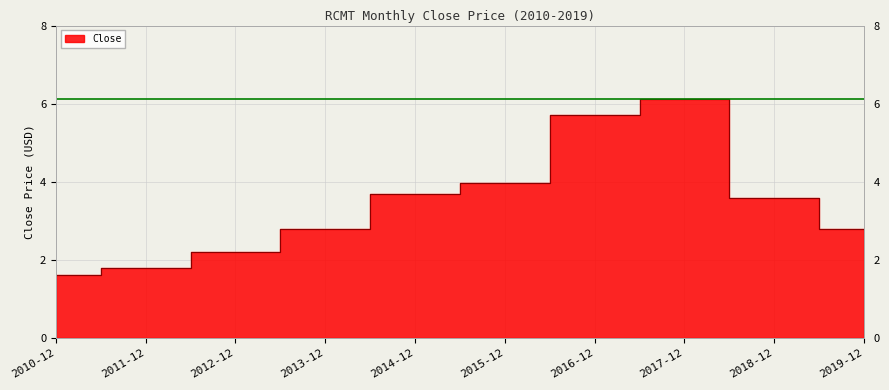

Where does the data first go above 3?

2014-12